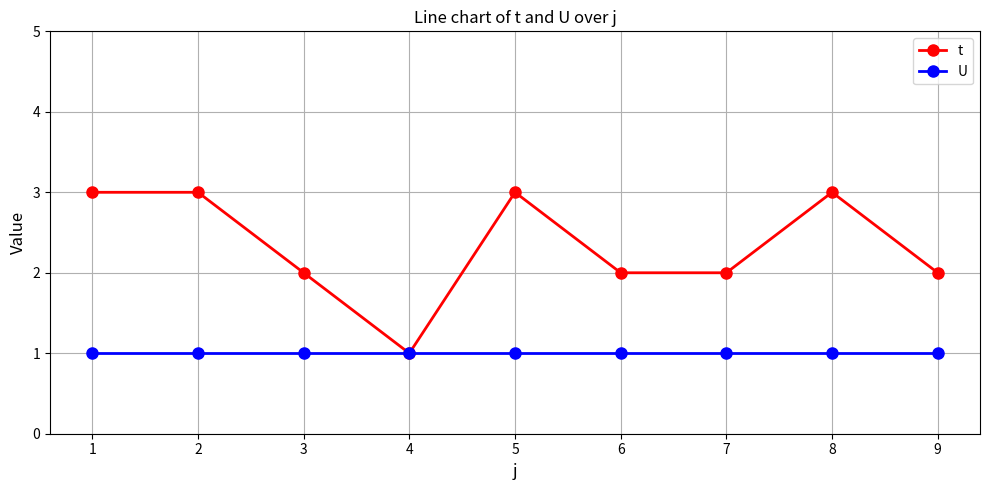

The t series shows 2 at 9. True or false?

True